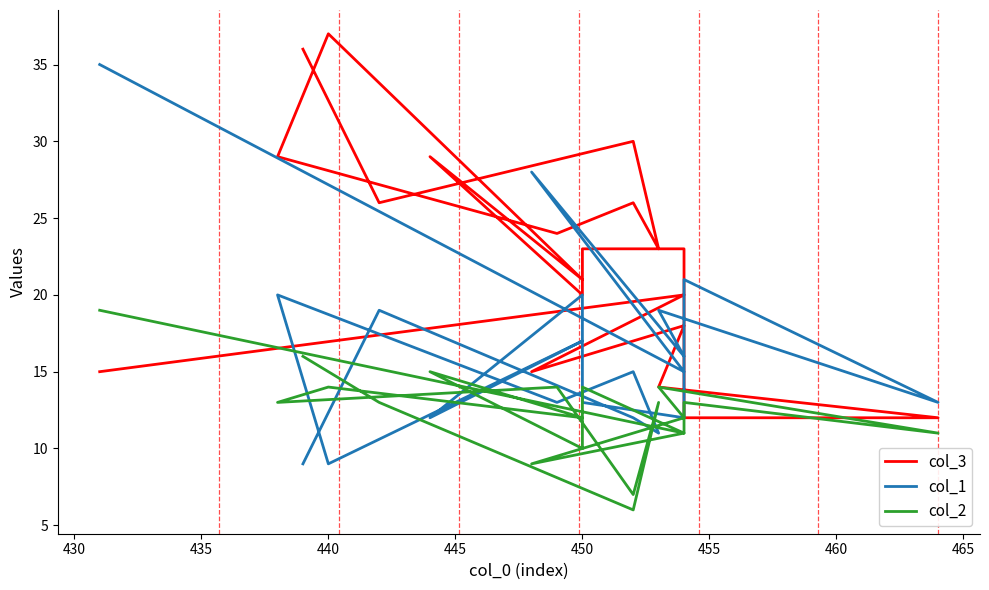

Rank the series by their average value, from highest to lowest.

col_3, col_1, col_2